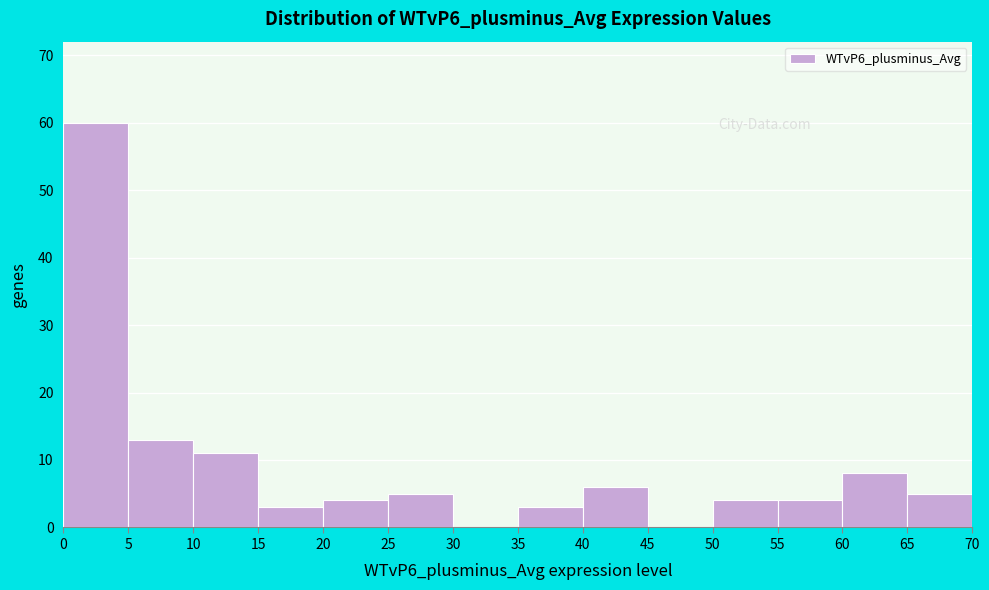

Reading left to right, transcribe this chart: for each bar, give the range it covers on the x-axis and its height. The values are not printed on the chart, so give them approximately, as read against the axis.

0 to 5: 60
5 to 10: 13
10 to 15: 11
15 to 20: 3
20 to 25: 4
25 to 30: 5
30 to 35: 0
35 to 40: 3
40 to 45: 6
45 to 50: 0
50 to 55: 4
55 to 60: 4
60 to 65: 8
65 to 70: 5